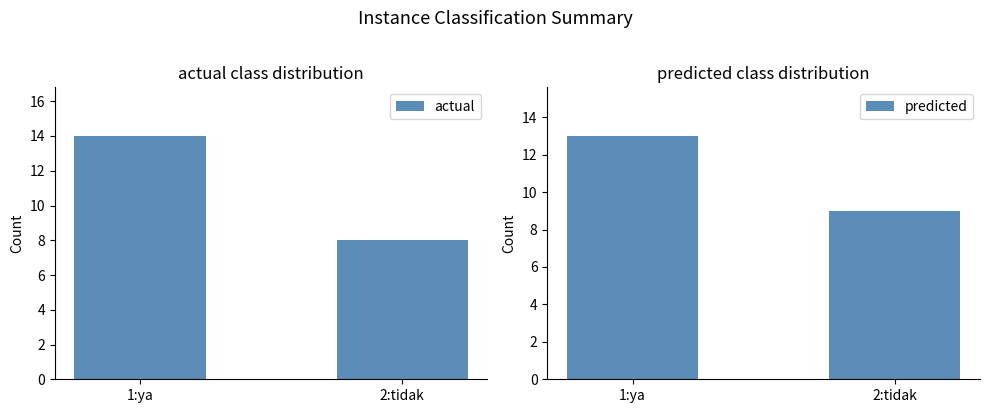

Count the number of data series in this chart.

2